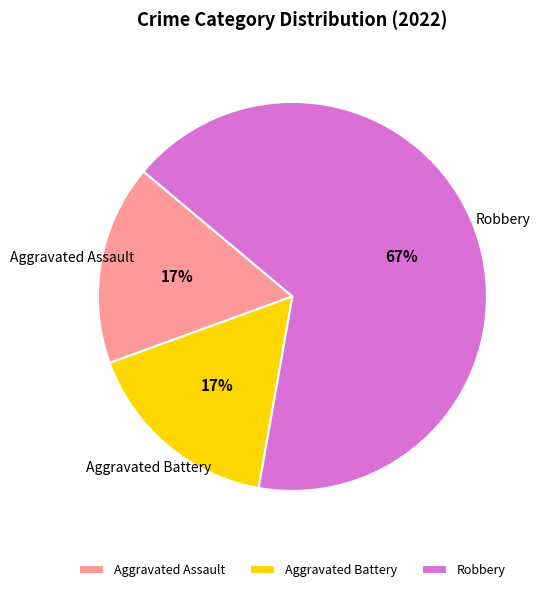

Which category has the biggest portion of the pie?

Robbery